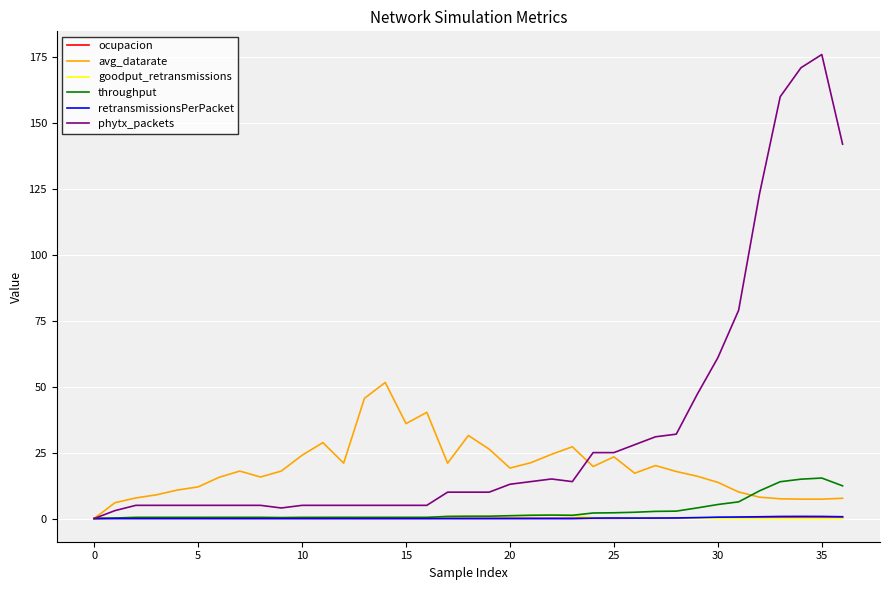

Which series has the largest total across all categories?

phytx_packets